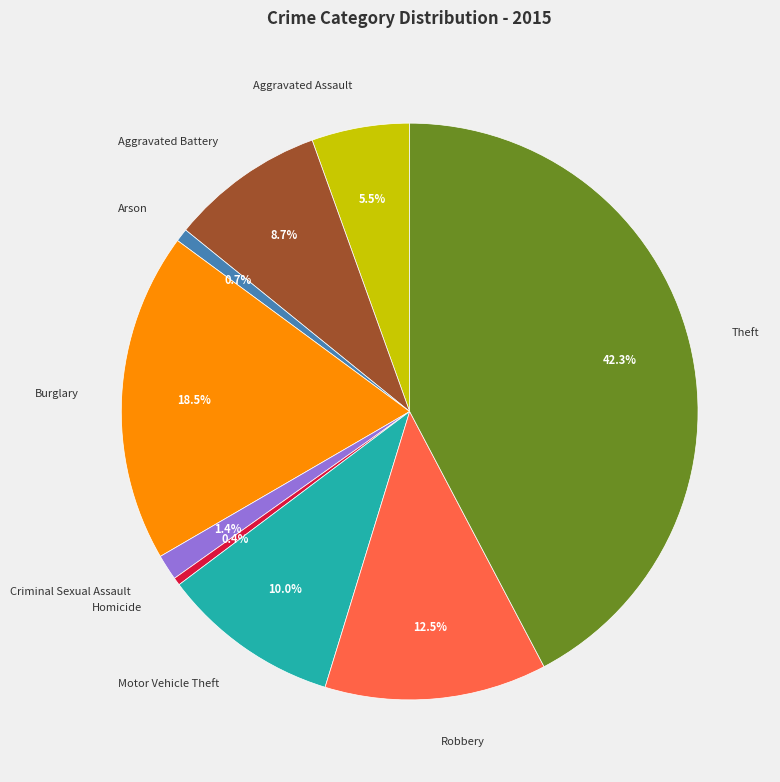

Which slice is the largest?

Theft